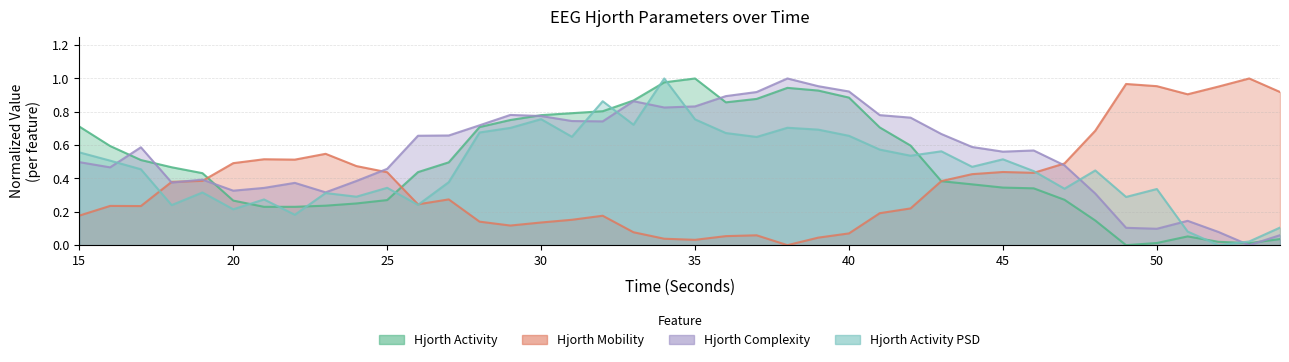

At which label is hjorthComplexity_EEG closest to 0?

53